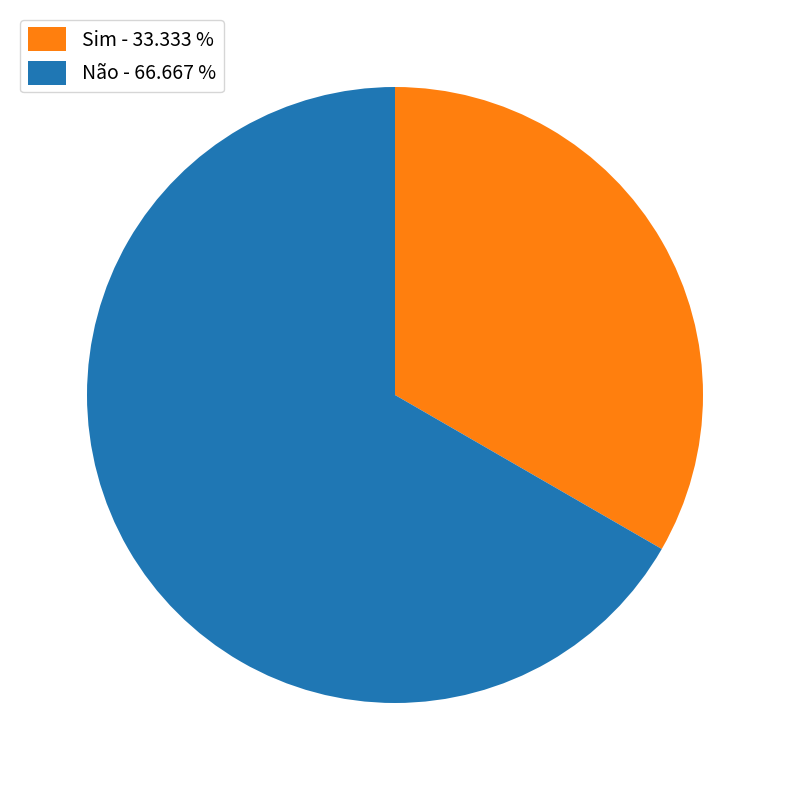

Is there a majority slice in this chart?

Yes